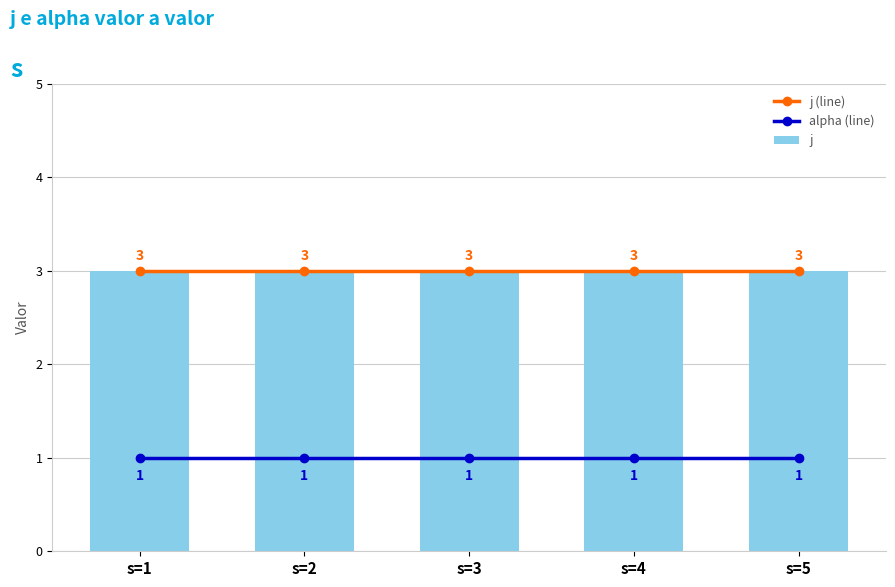

Read the j value at s=1.

3